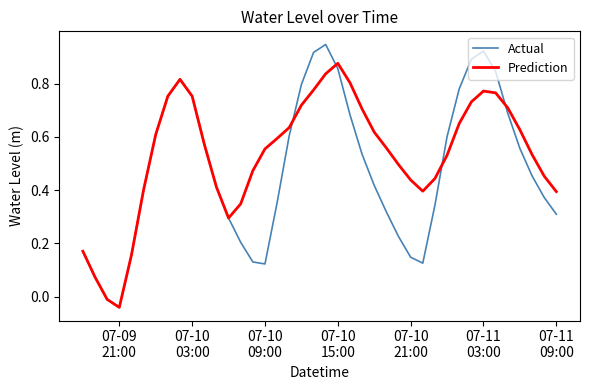

Count the number of data series in this chart.

2